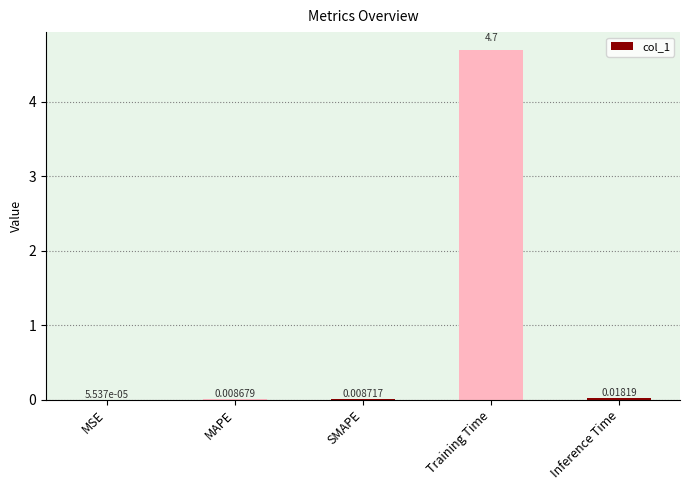

Which label corresponds to the largest value in the chart?

Training Time